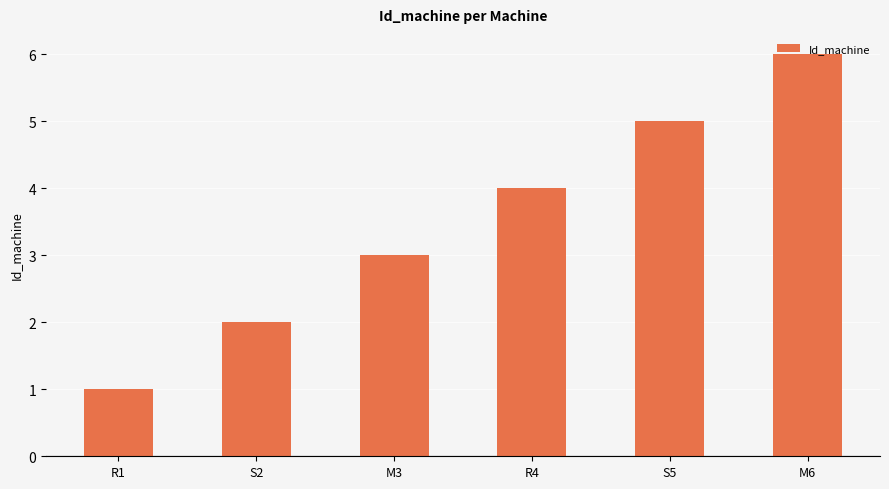

How many values are between 2 and 5?

4